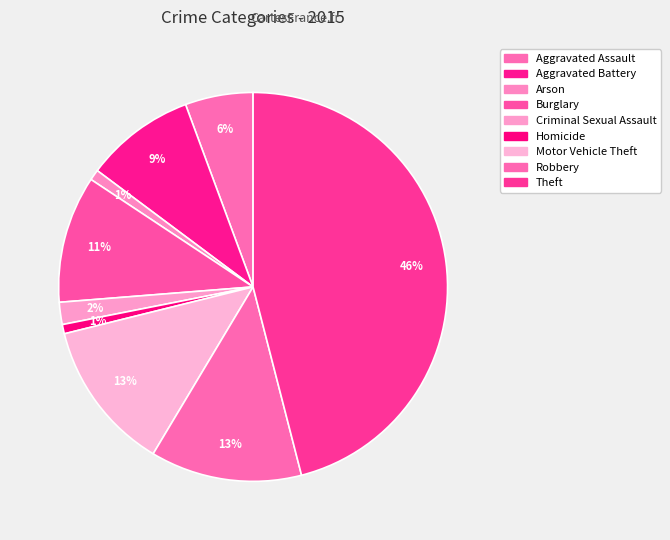

What percentage is NOT represented by Theft?

54.0%